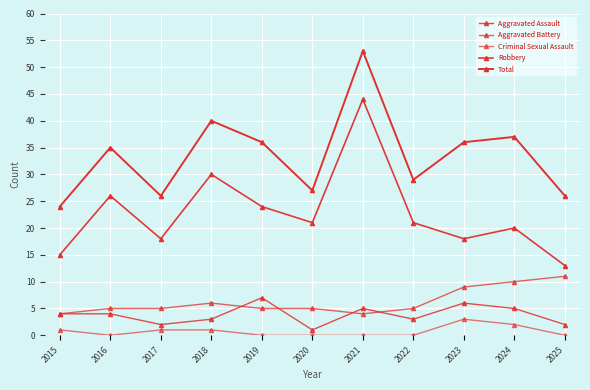

True or false: Aggravated Assault has a value of 1 at 2017.

False